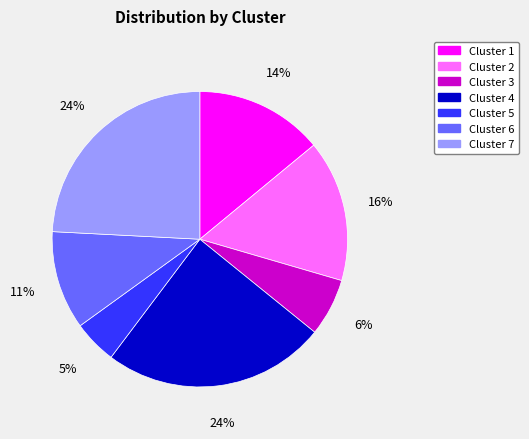

What is the ratio of the value at Cluster 5 to the value at Cluster 4?

0.2